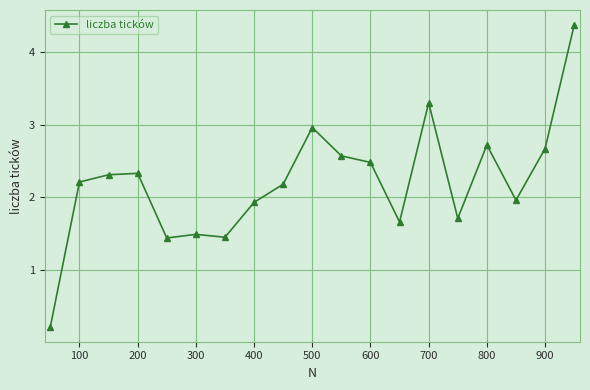

What is the sum of all values?

42.0